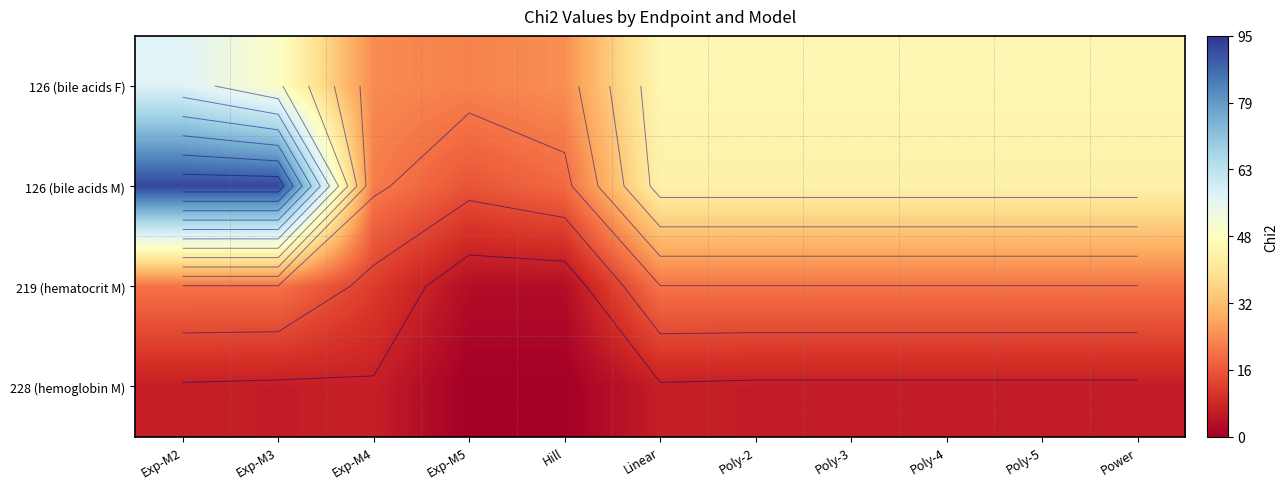

What is the total value across all series at Exp-M2?

175.7